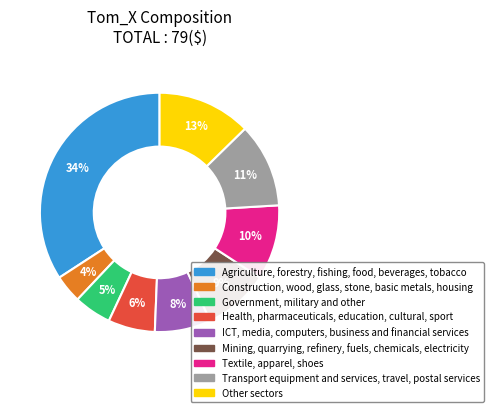

Does any single category account for the majority?

No